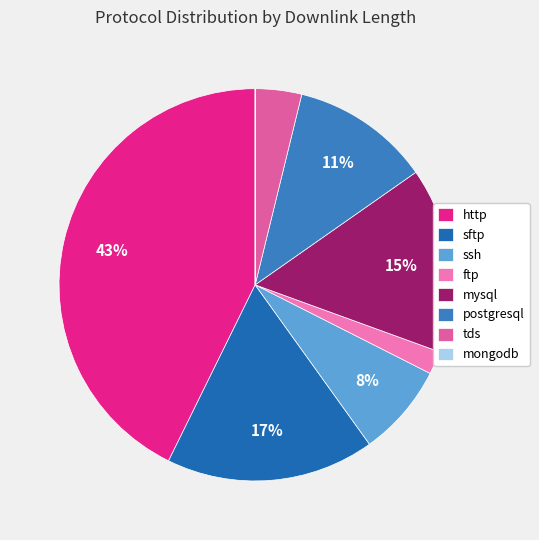

Is there any slice that represents more than half of the pie?

No